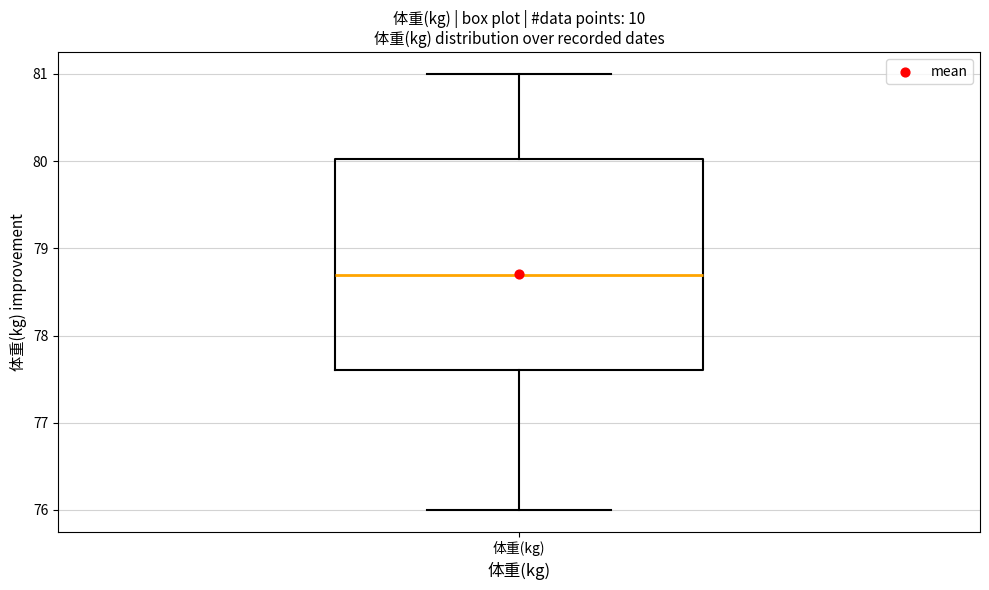

Read this box plot against the y-axis: the position of the median line, the range covered by the box, and the ends of both whiskers. The values are not printed on the chart, so give them approximately, as read against the axis.

median 78.7, box 77.6 to 80.0, whiskers 76.0 to 81.0